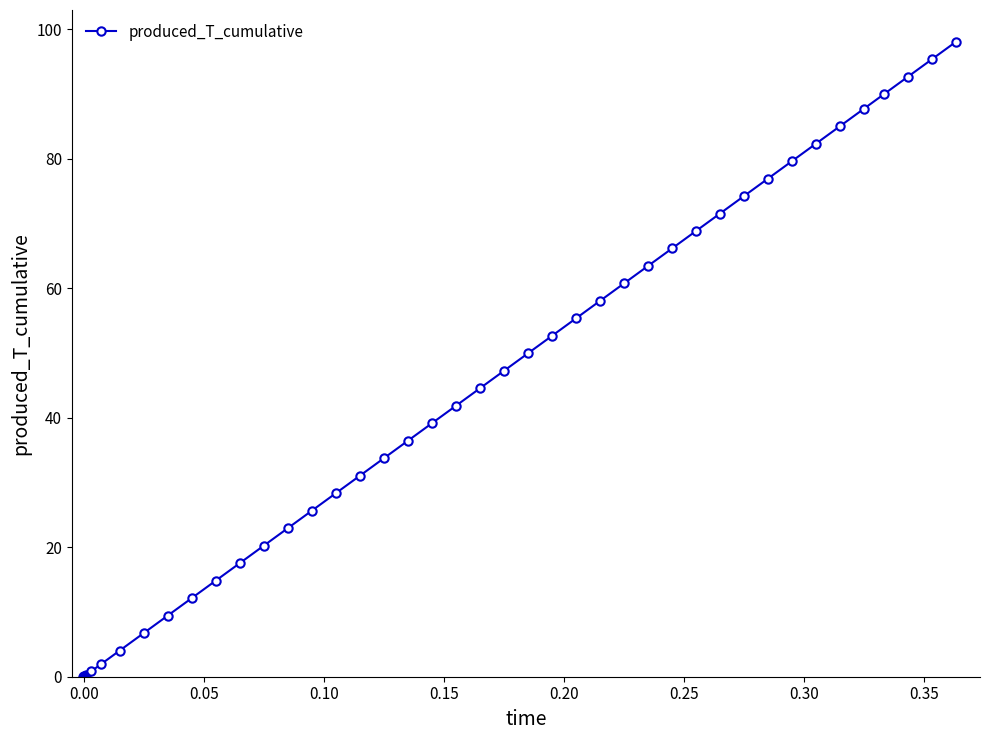

True or false: there are more than 1 points higher than both neighbors.

False